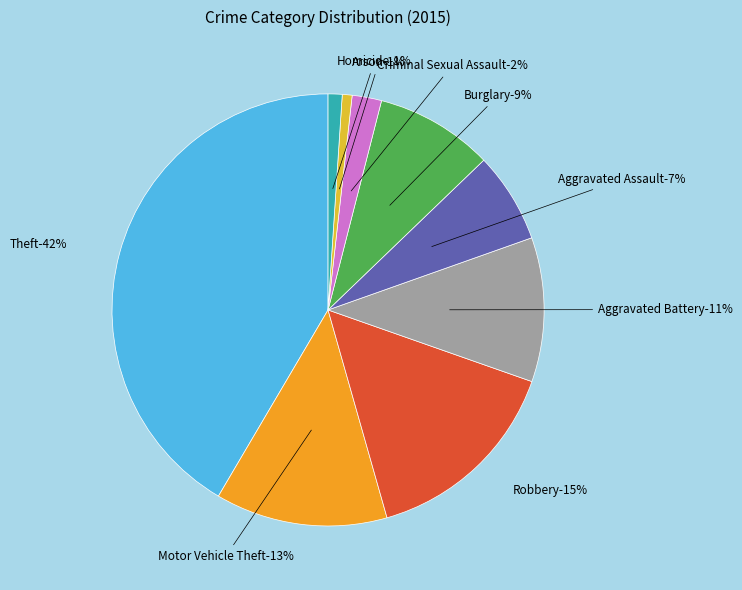

True or false: Arson accounts for 10% of the total.

False